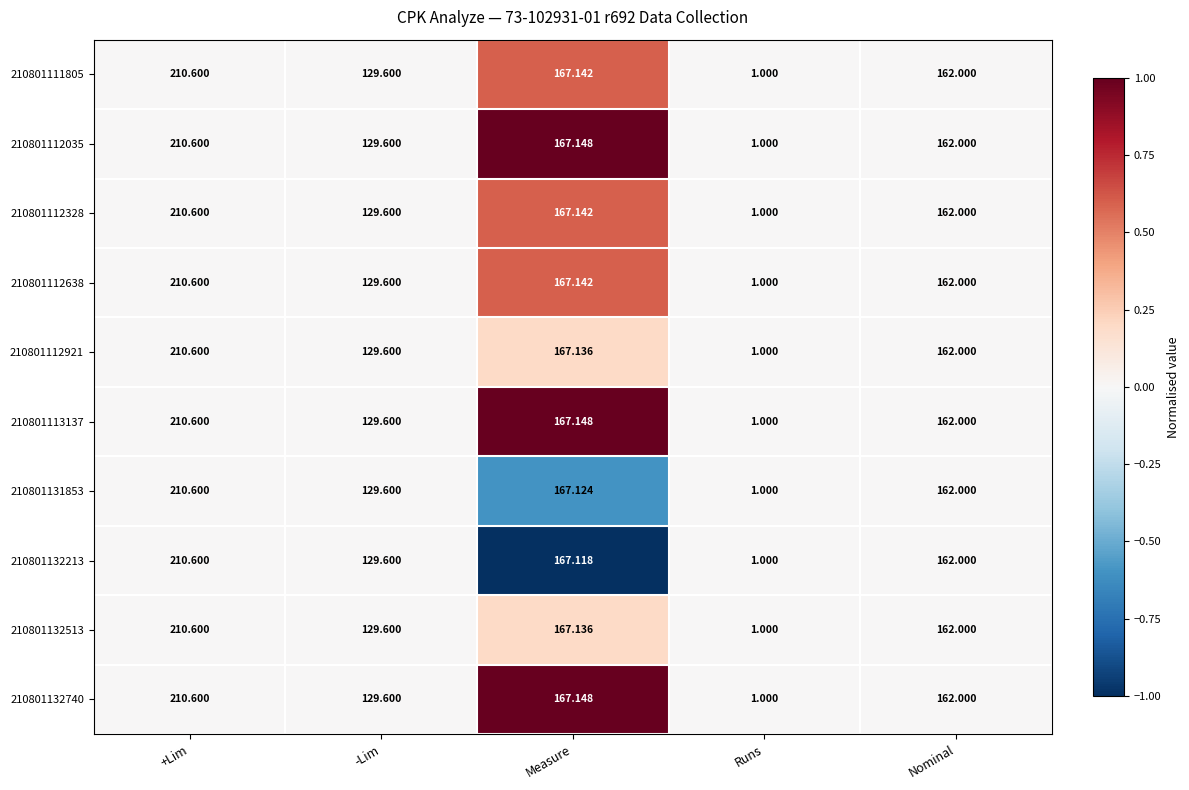

Where does the 210801111805 series first go above 162?

+Lim